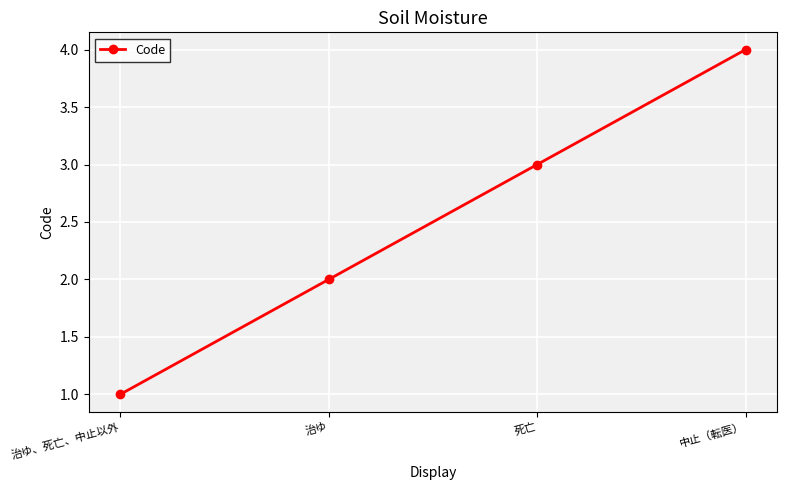

True or false: there are more than 0 points higher than both neighbors.

False